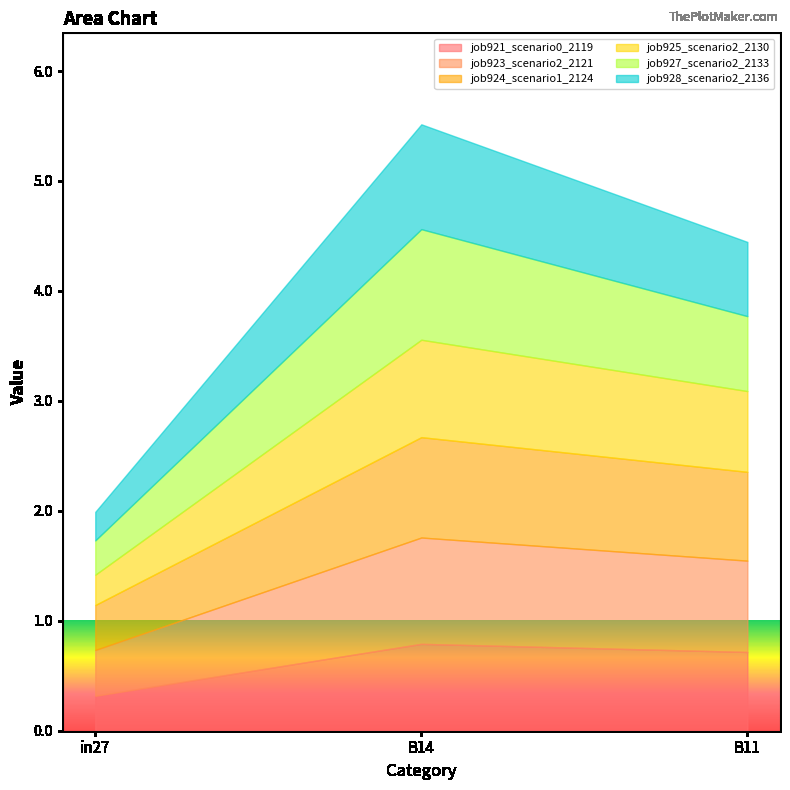

At which category is the sum across all series the highest?

B14